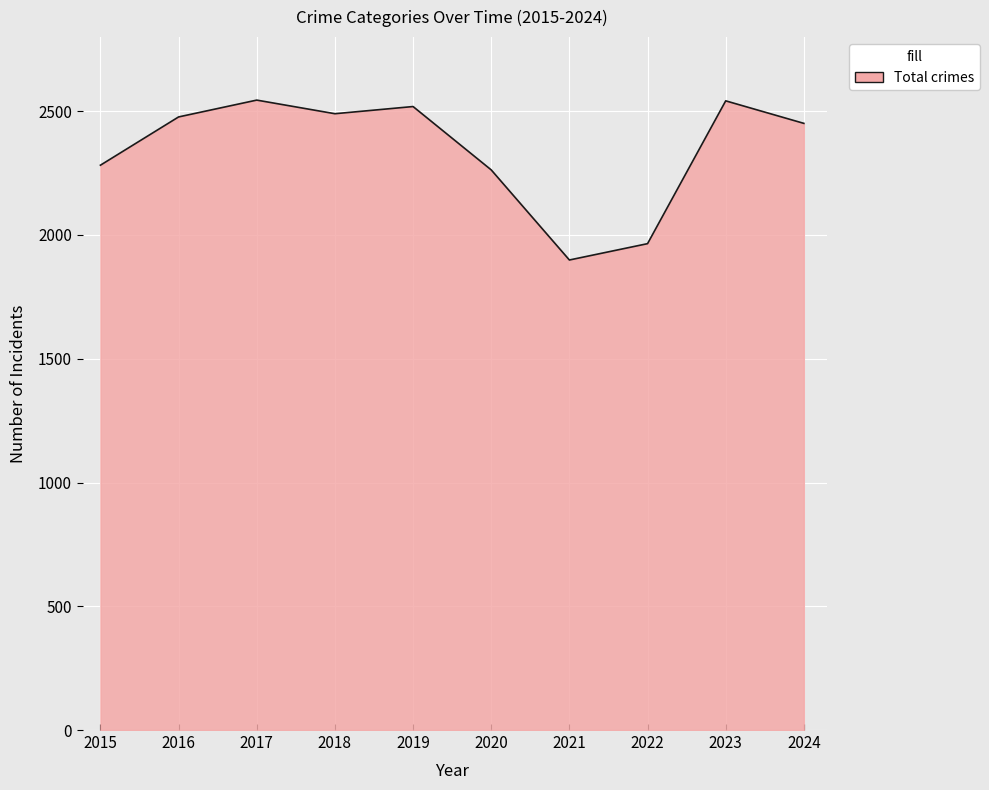

What is the change in value from 2015 to 2018?

+208